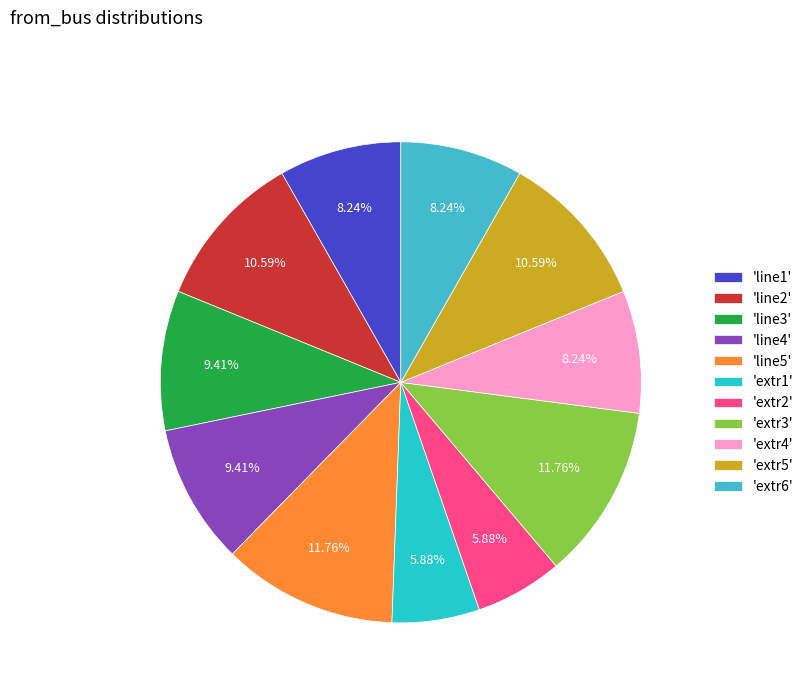

How many segments does this pie chart have?

11